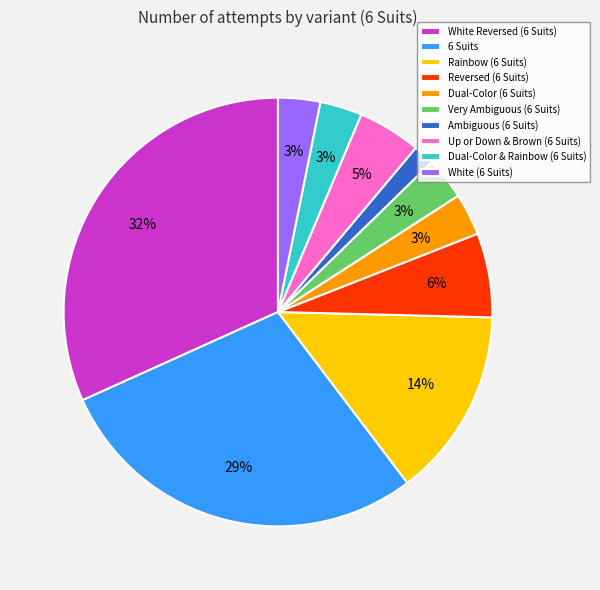

Is it true that White Reversed (6 Suits) is 21% of the pie?

False